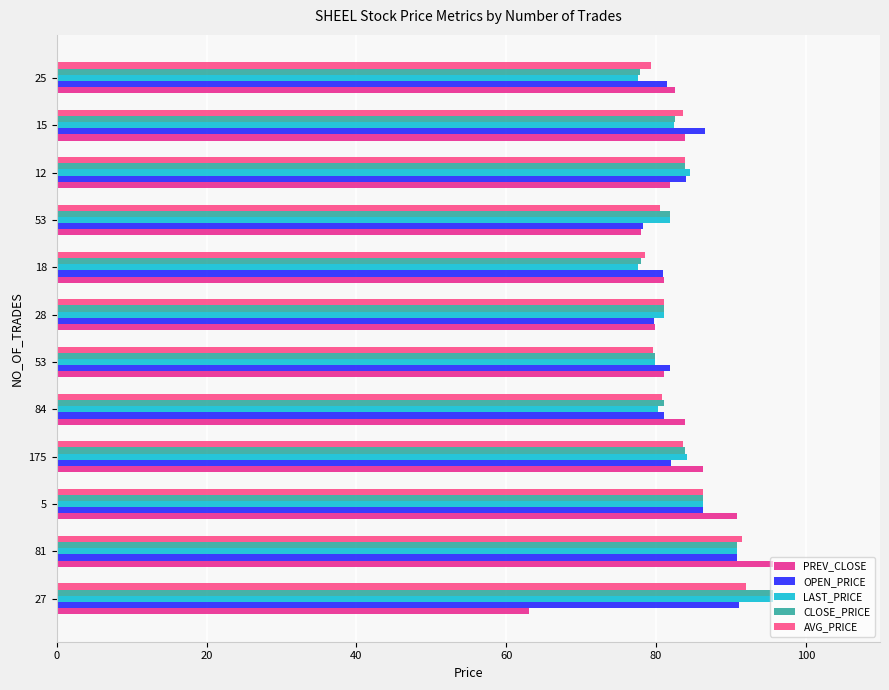

How many distinct data groups are displayed?

5